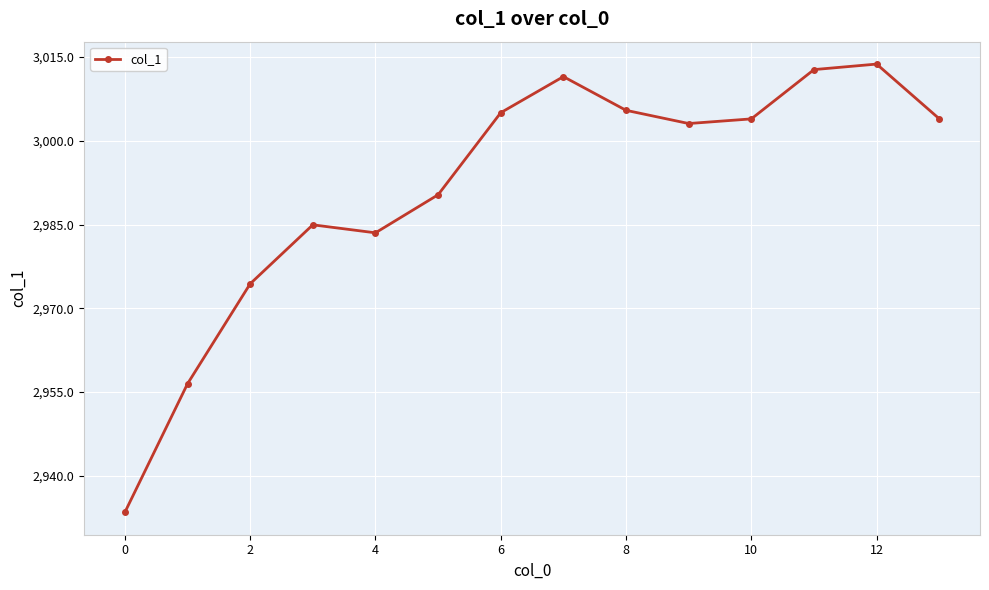

What is the difference between the maximum and second lowest values?

57.3